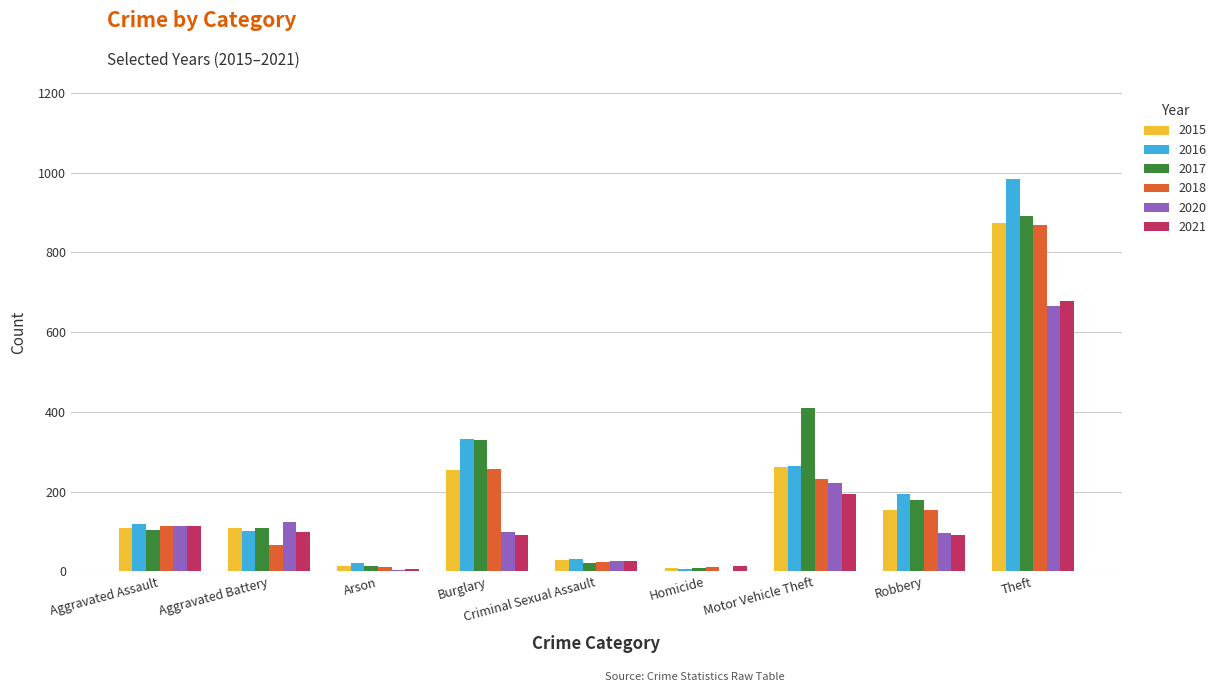

Is the value of 2021 at Theft greater than the value of 2020 at Criminal Sexual Assault?

Yes